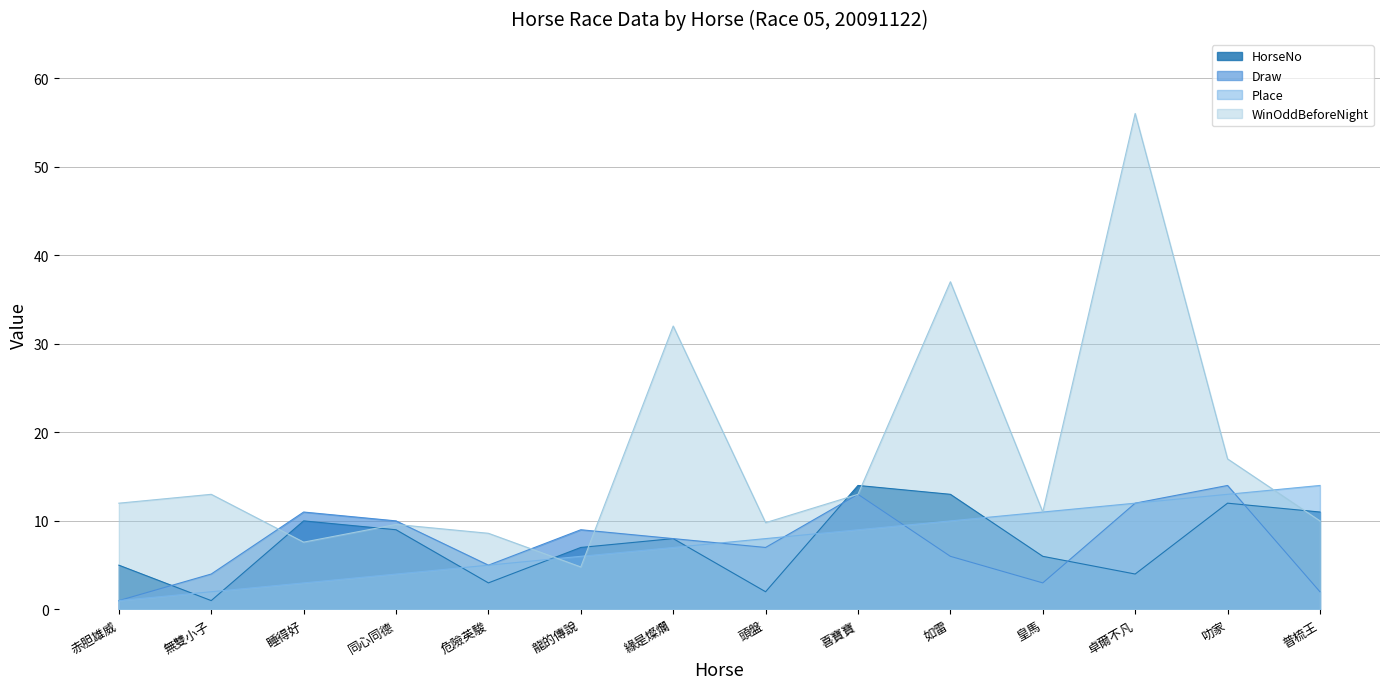

How many categories are shown in the chart?

14